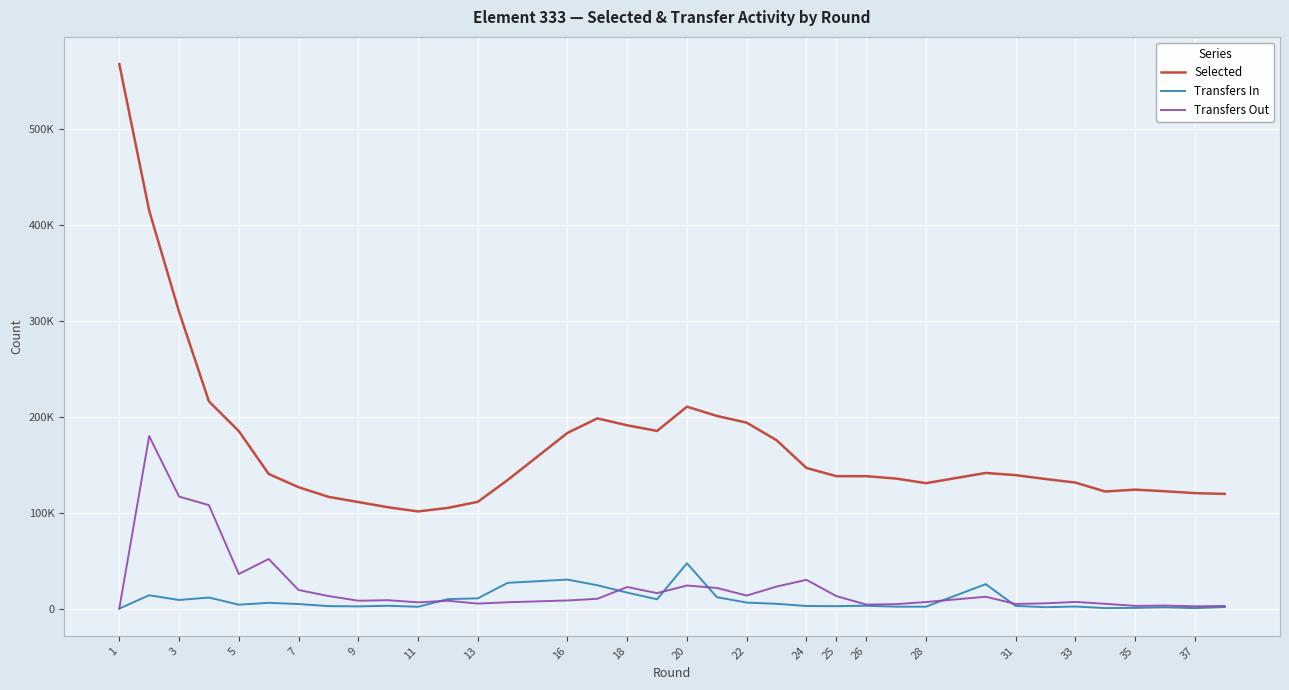

What are all the series names shown in the legend?

Selected, Transfers In, Transfers Out